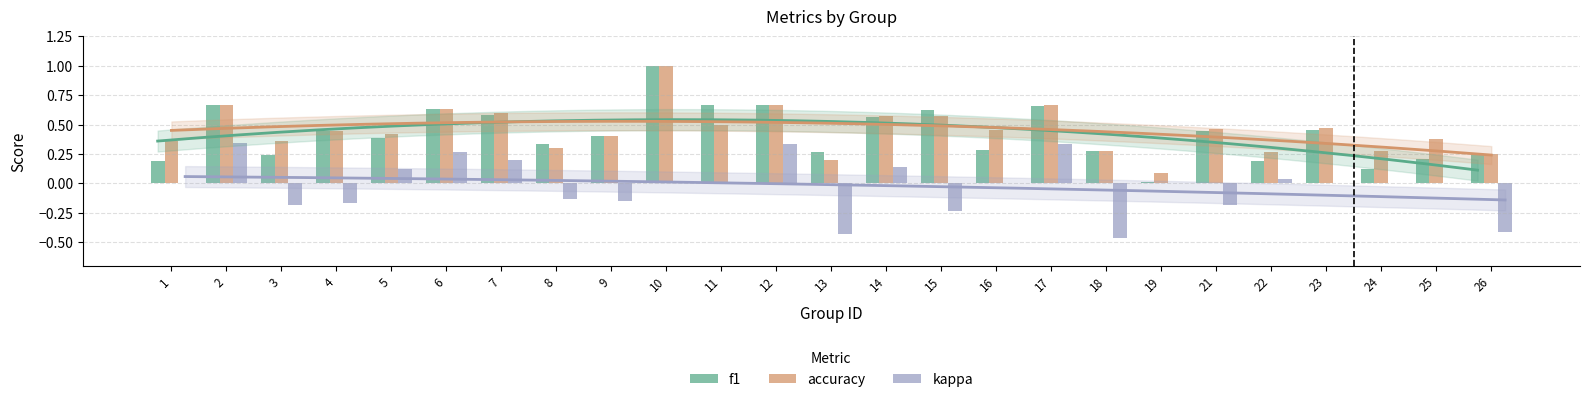

What is the difference between the second highest and second lowest values in the f1 series?

0.5